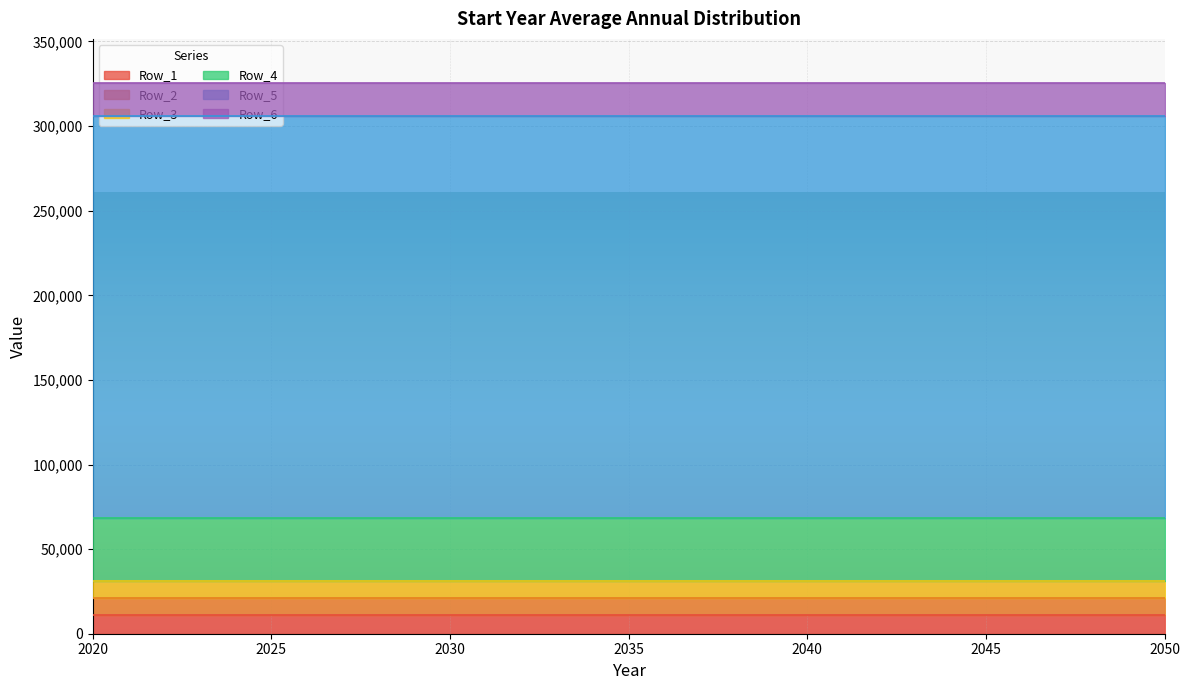

What are all the series names shown in the legend?

Row_1, Row_2, Row_3, Row_4, Row_5, Row_6